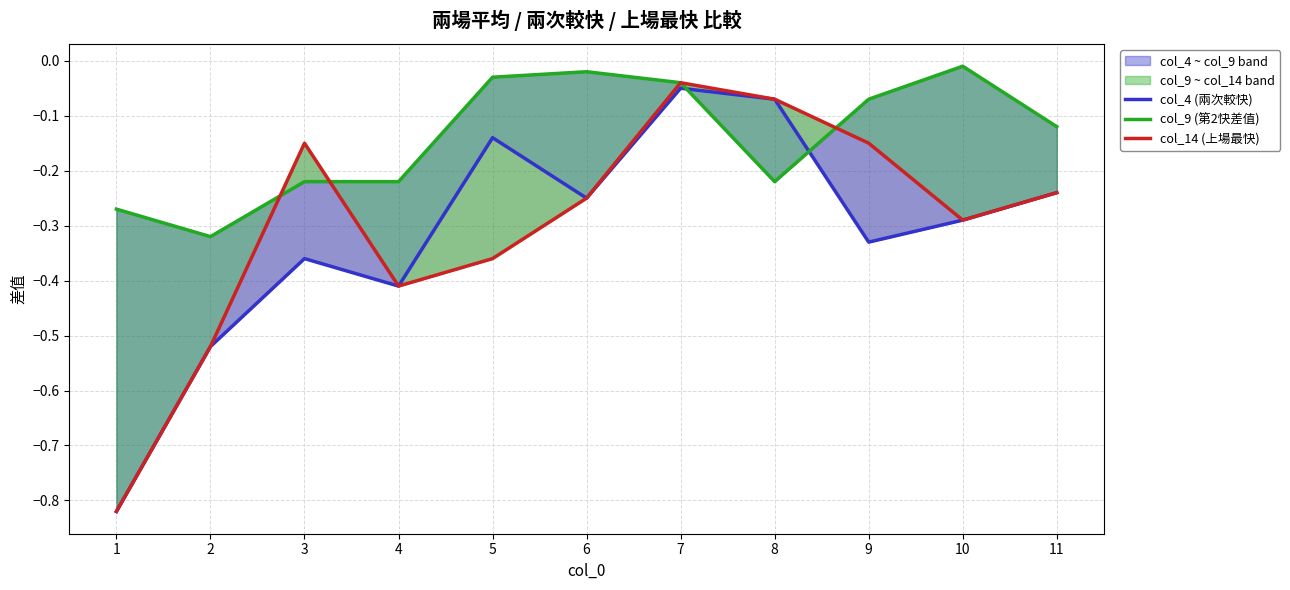

What is the value of the col_14 (上場最快) point at the 3rd from the left?

-0.2